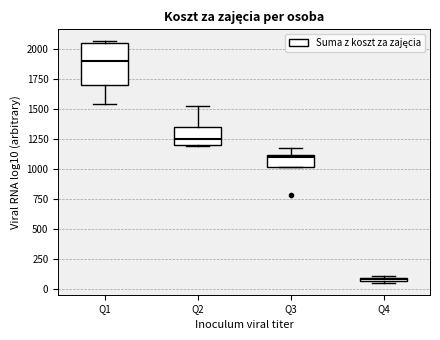

Comparing the boxes themselves (not the whiskers), which one is the tallest?

Q1